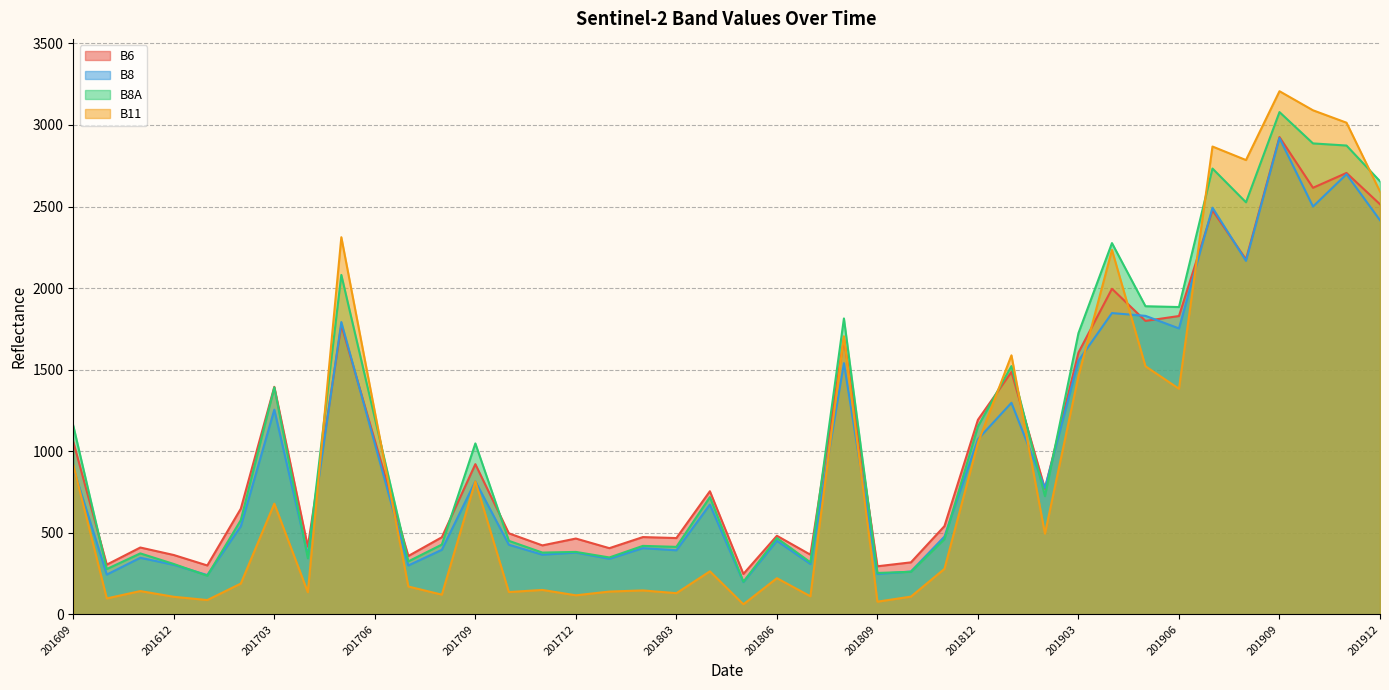

How many data points in B8 are less than 673?

20